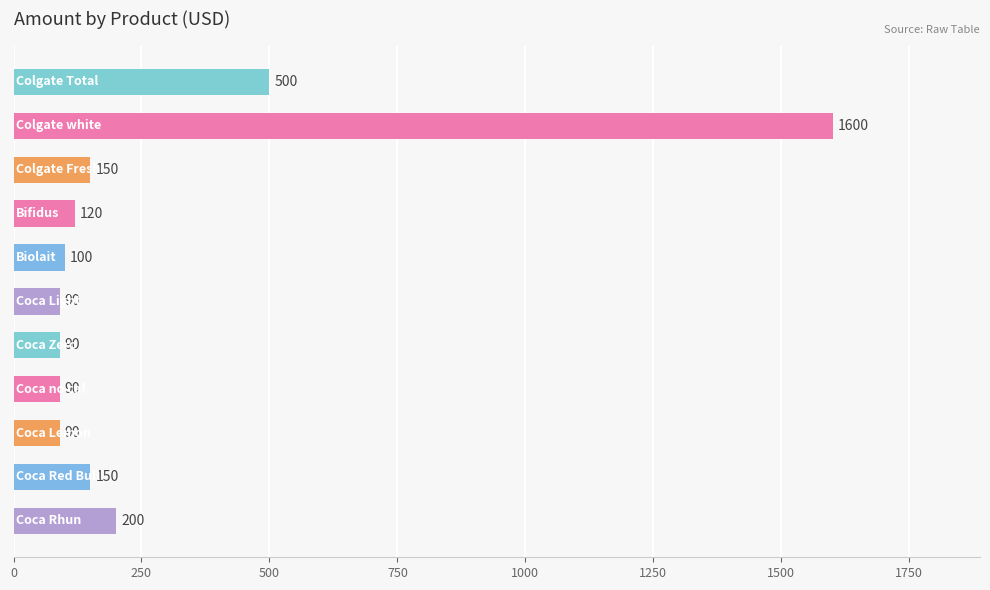

What is the difference between the maximum and minimum values?

1510